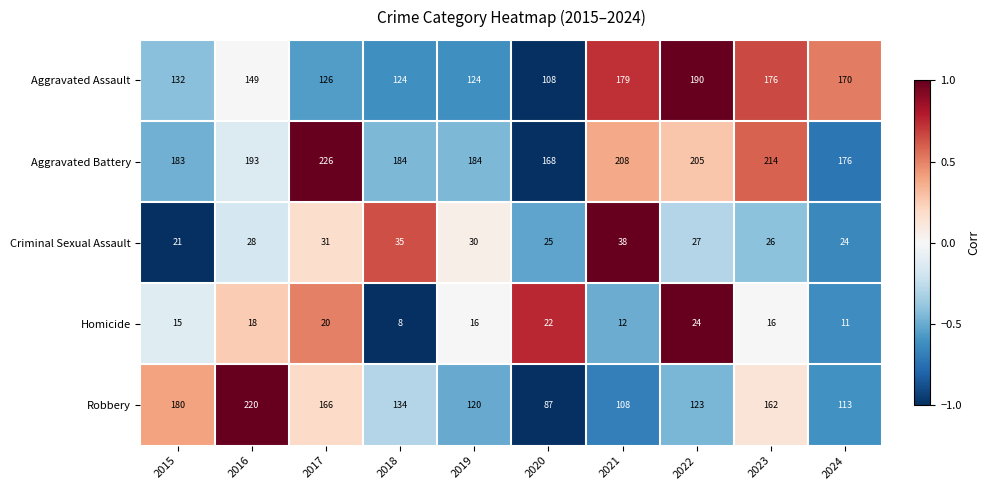

How many categories are shown in the chart?

10